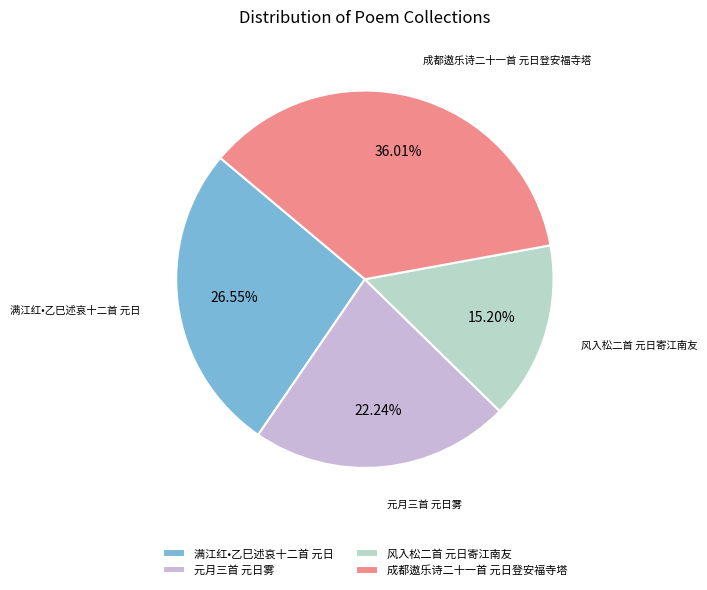

How many slices are in this pie chart?

4